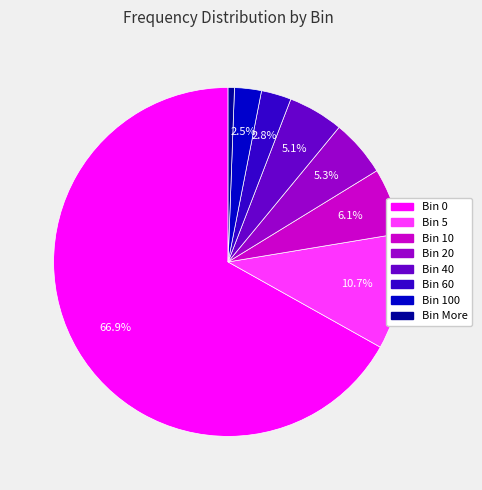

Is there a majority slice in this chart?

Yes